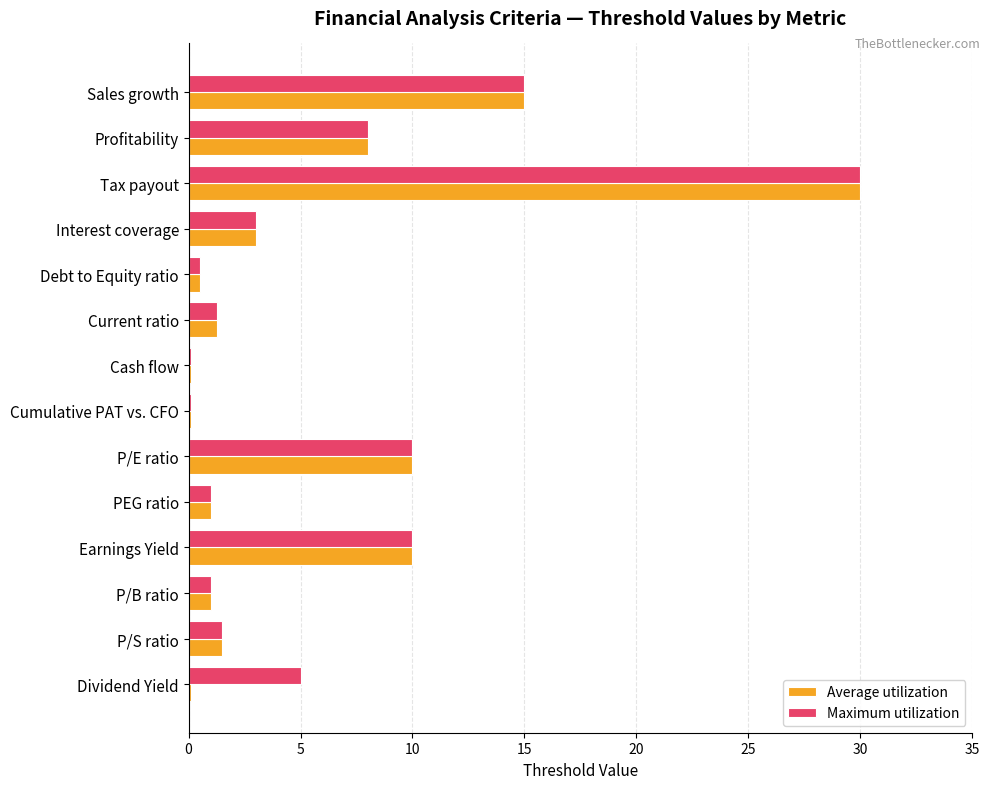

What is the maximum value shown in the chart?

30.0